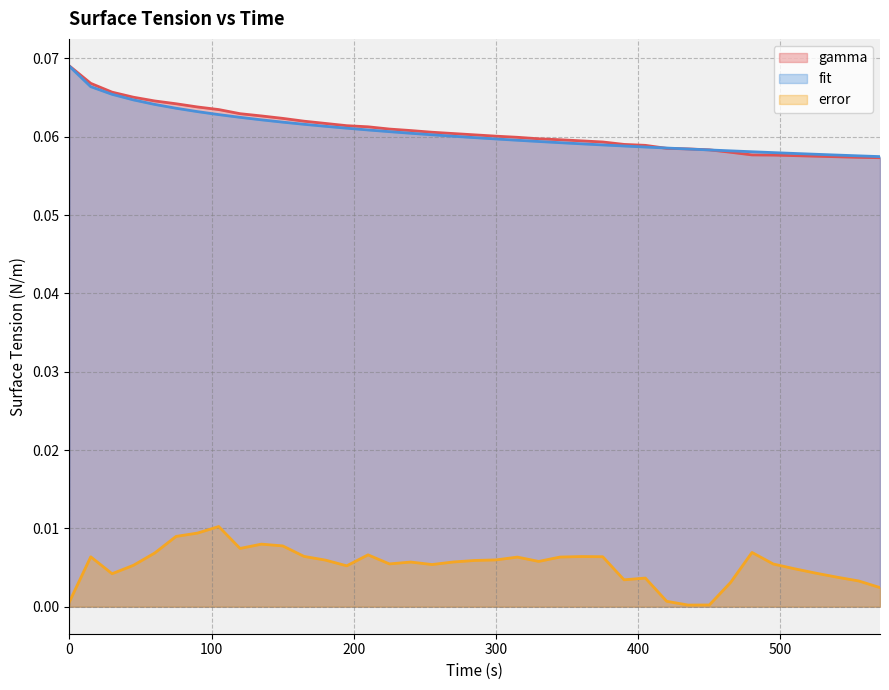

Reading left to right, list all the values displayed in this chart.

gamma: 0=0.1	15=0.1	30=0.1	45=0.1	60=0.1	75=0.1	90=0.1	105=0.1	120=0.1	135=0.1	150=0.1	165=0.1	180=0.1	195=0.1	210=0.1	225=0.1	240=0.1	255=0.1	270=0.1	285=0.1	300=0.1	315=0.1	330=0.1	345=0.1	360=0.1	375=0.1	390=0.1	405=0.1	420=0.1	435=0.1	450=0.1	465=0.1	480=0.1	495=0.1	510=0.1	525=0.1	540=0.1	555=0.1	570=0.1
fit: 0=0.1	15=0.1	30=0.1	45=0.1	60=0.1	75=0.1	90=0.1	105=0.1	120=0.1	135=0.1	150=0.1	165=0.1	180=0.1	195=0.1	210=0.1	225=0.1	240=0.1	255=0.1	270=0.1	285=0.1	300=0.1	315=0.1	330=0.1	345=0.1	360=0.1	375=0.1	390=0.1	405=0.1	420=0.1	435=0.1	450=0.1	465=0.1	480=0.1	495=0.1	510=0.1	525=0.1	540=0.1	555=0.1	570=0.1
error: 0=0.0	15=0.0	30=0.0	45=0.0	60=0.0	75=0.0	90=0.0	105=0.0	120=0.0	135=0.0	150=0.0	165=0.0	180=0.0	195=0.0	210=0.0	225=0.0	240=0.0	255=0.0	270=0.0	285=0.0	300=0.0	315=0.0	330=0.0	345=0.0	360=0.0	375=0.0	390=0.0	405=0.0	420=0.0	435=0.0	450=0.0	465=0.0	480=0.0	495=0.0	510=0.0	525=0.0	540=0.0	555=0.0	570=0.0